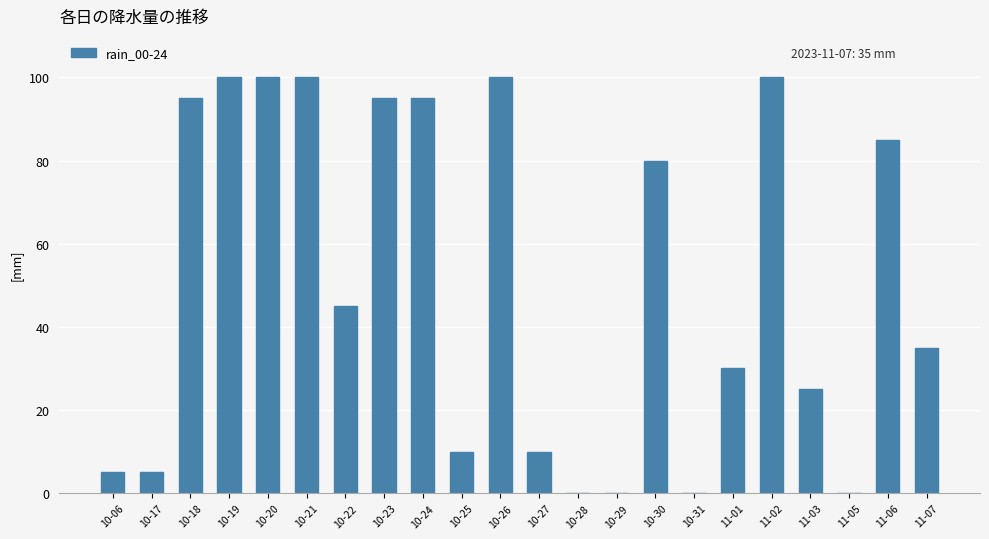

What is the change in value from 10-27 to 11-06?

+75